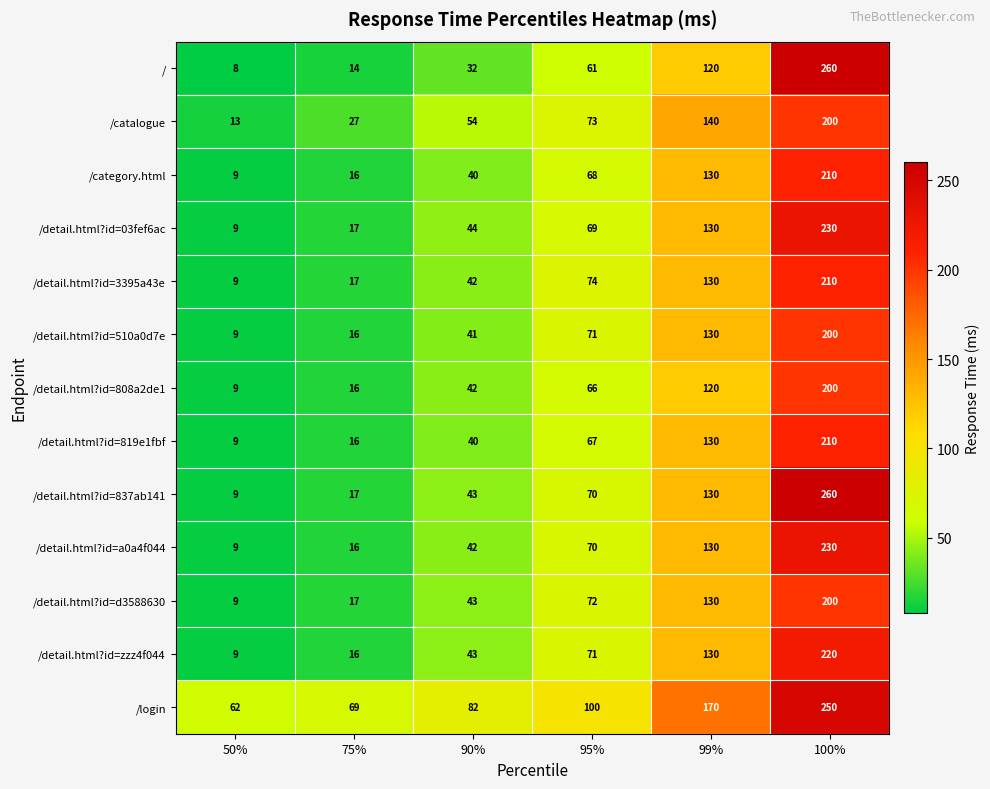

What is the sum of all / values?

495